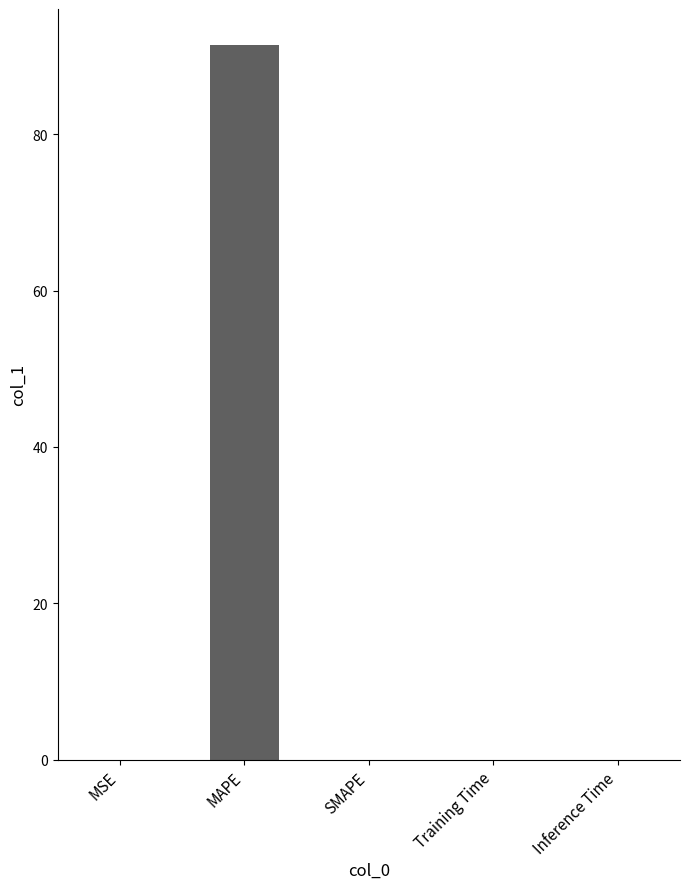

What is the greatest value displayed?

91.4